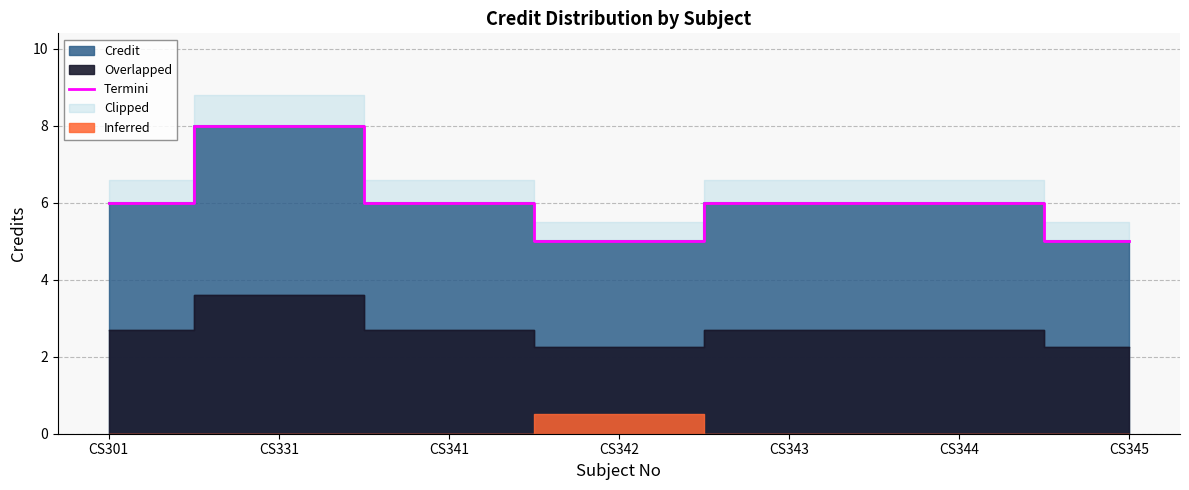

List the labels in order of value, smallest first.

CS342, CS345, CS301, CS341, CS343, CS344, CS331